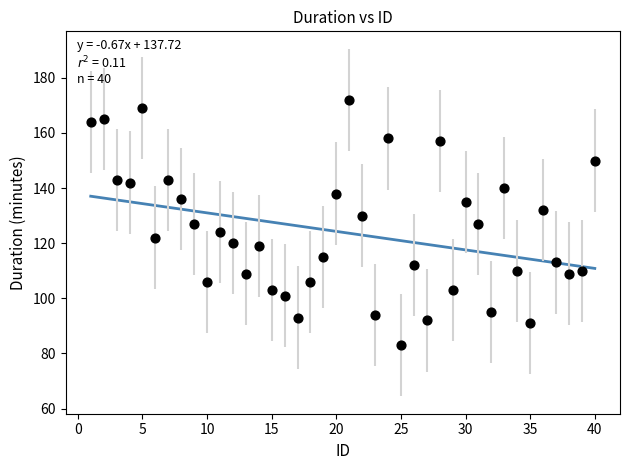

What is the range of Y values (max minus min)?

89